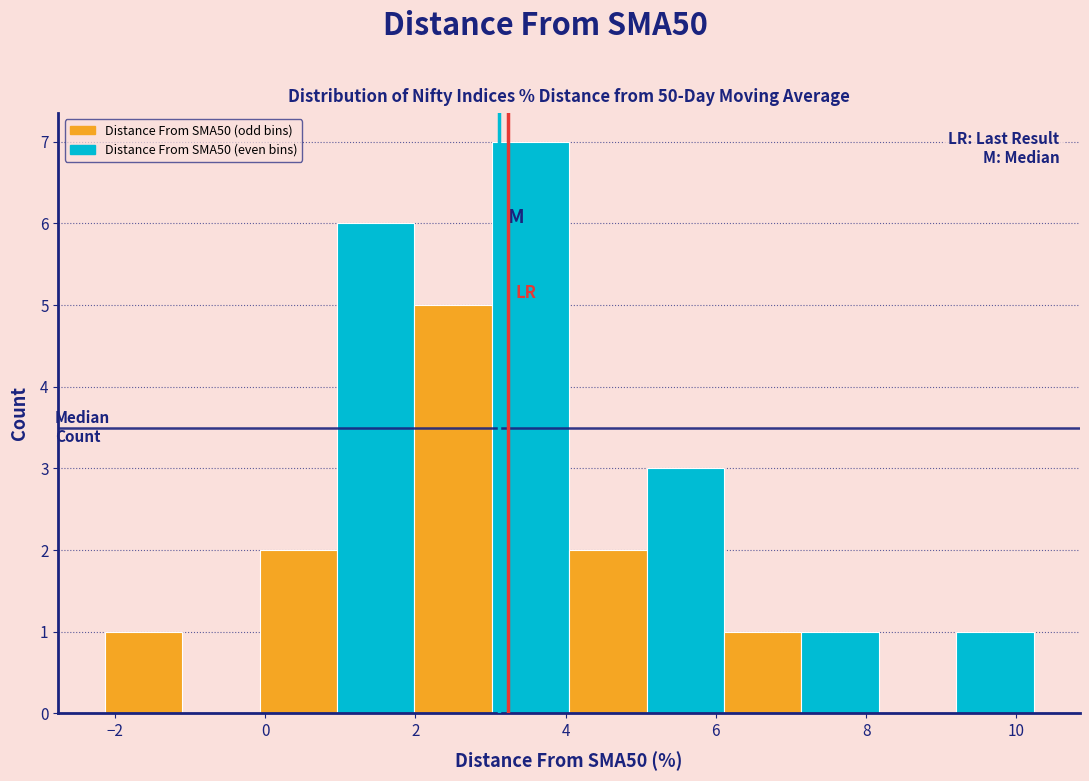

Over which range of the x-axis is the bar tallest?

3.0 to 4.0